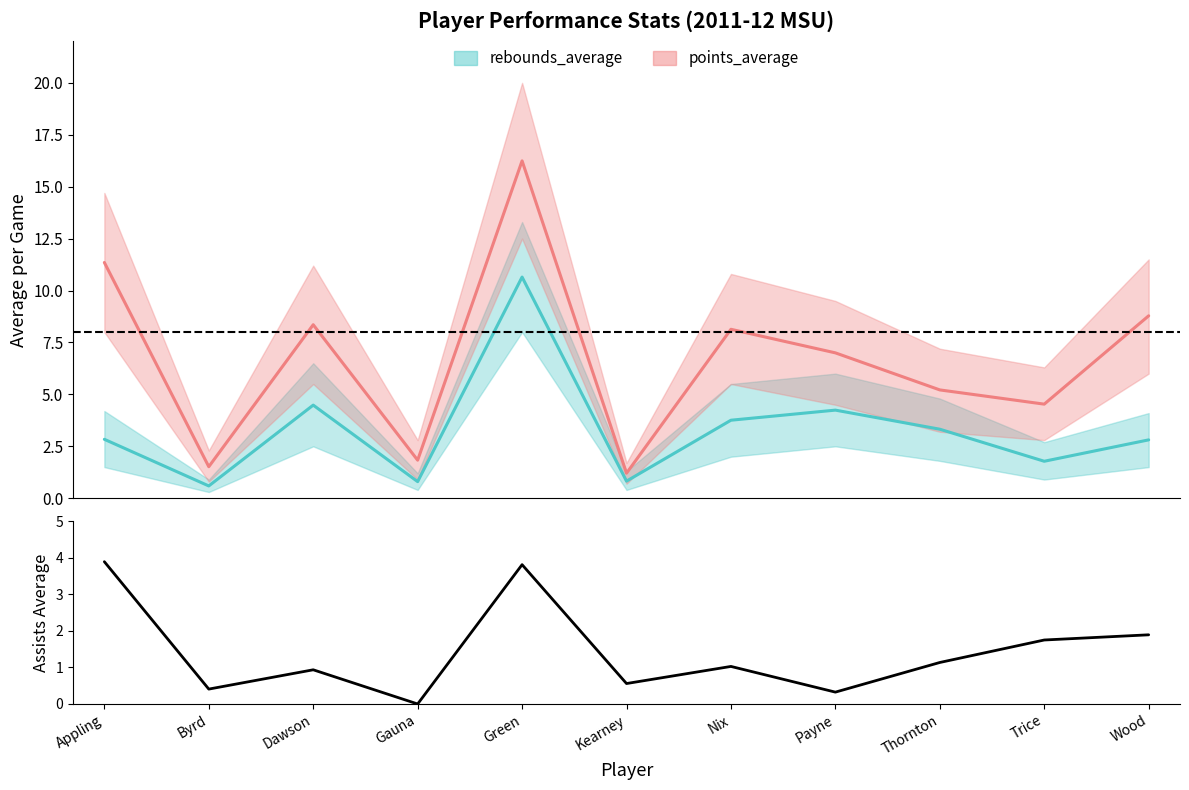

The chart shows a value of 1.6 at Thornton. True or false?

False